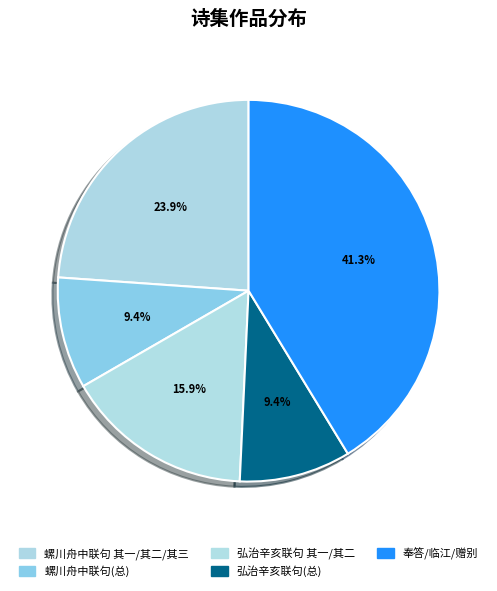

Count the number of slices in the pie.

5